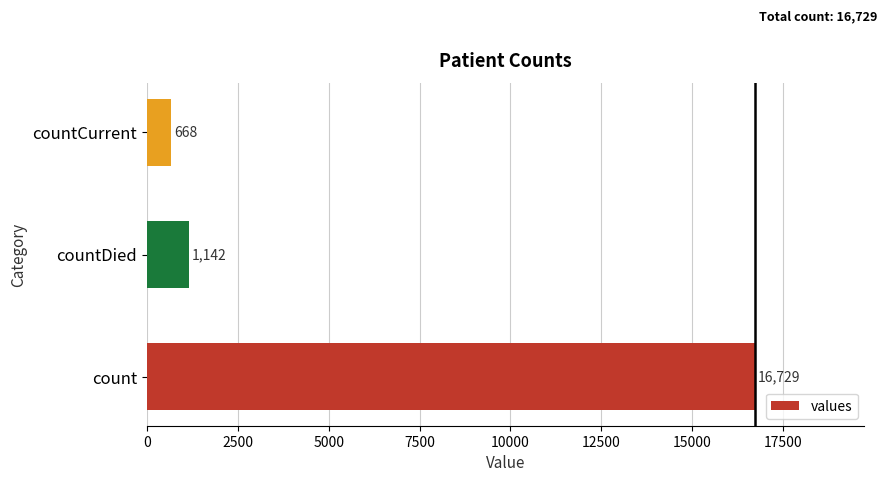

How many distinct data groups are displayed?

1